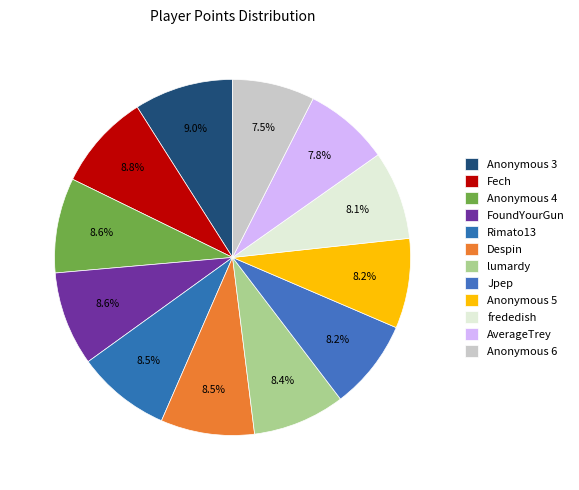

Rank the categories by value from highest to lowest.

Anonymous 3, Fech, Anonymous 4, FoundYourGun, Rimato13, Despin, lumardy, Jpep, Anonymous 5, frededish, AverageTrey, Anonymous 6